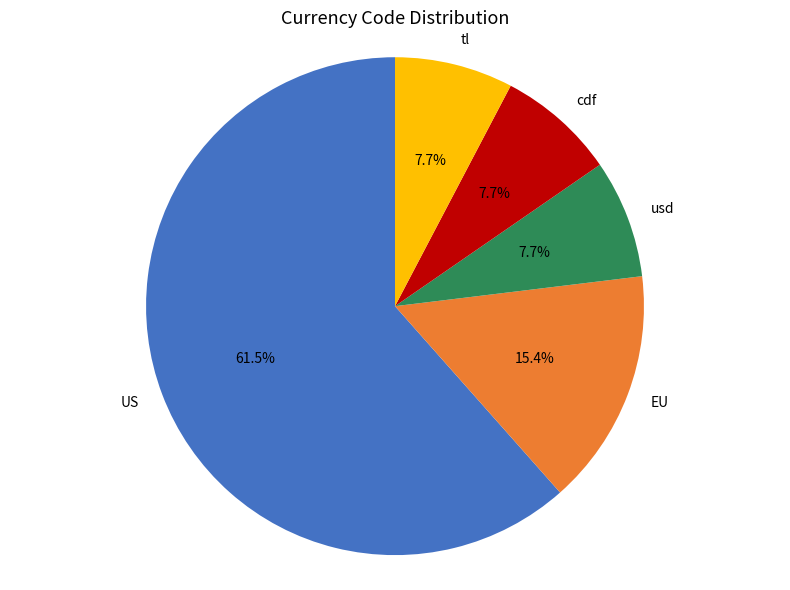

Which category has the biggest portion of the pie?

US